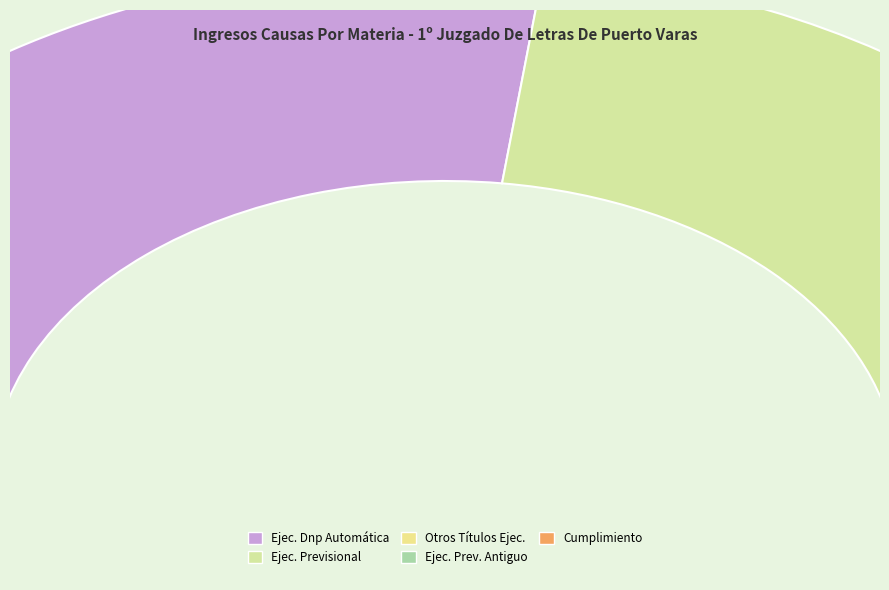

Which category accounts for the majority?

Ejecutivo Dnp Automática